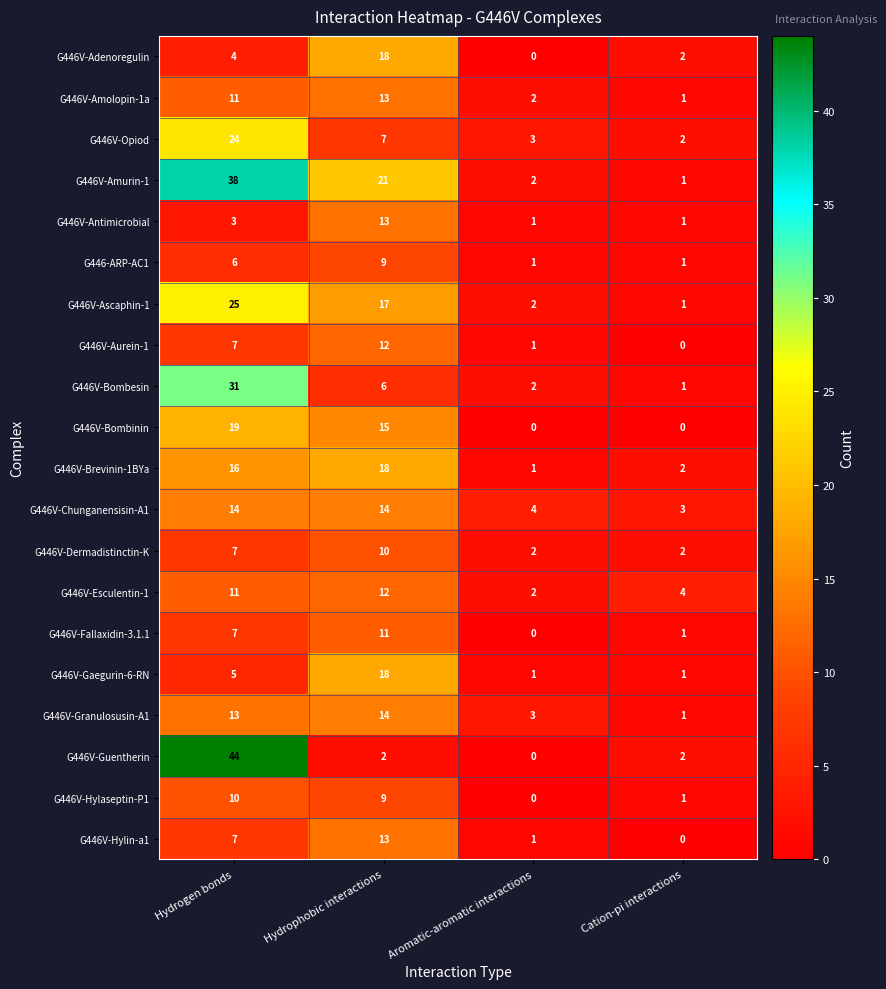

How many data points does each series have?

4